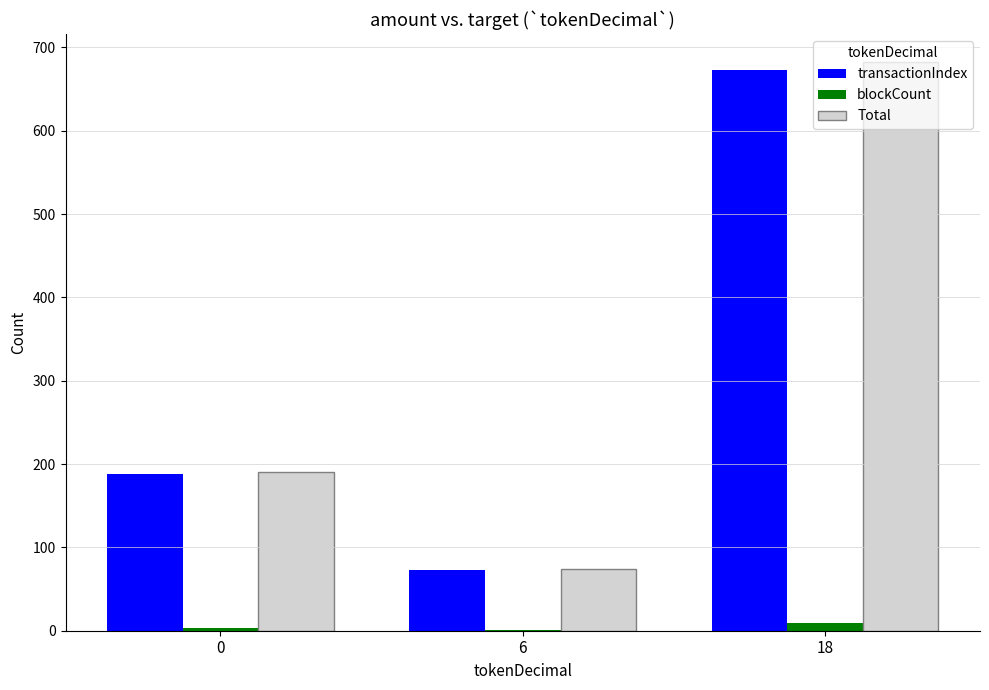

What is the approximate value of Total at 0, to the nearest 10?

190